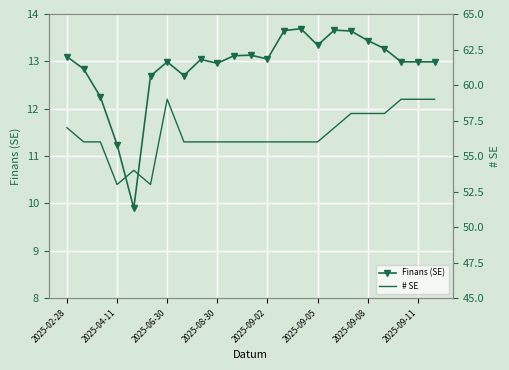

True or false: Finans (SE) has more than 1 points higher than both neighbors.

True